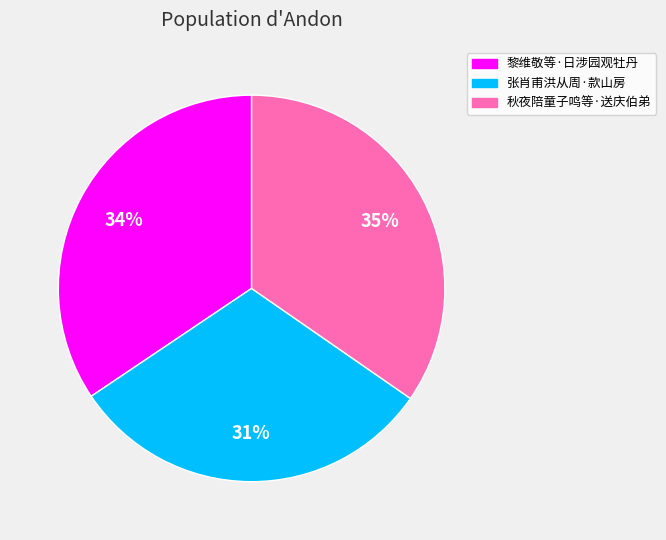

To the nearest percent, what is the difference between the largest and smallest slice percentages?

4%